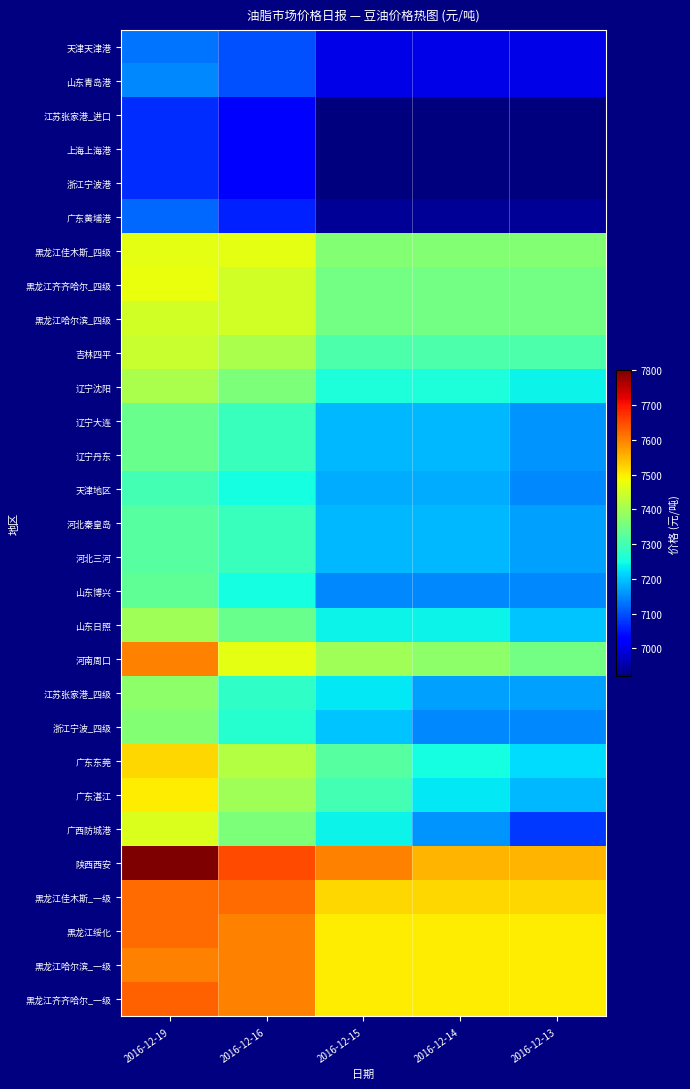

At how many categories does at least one series exceed 6990?

5